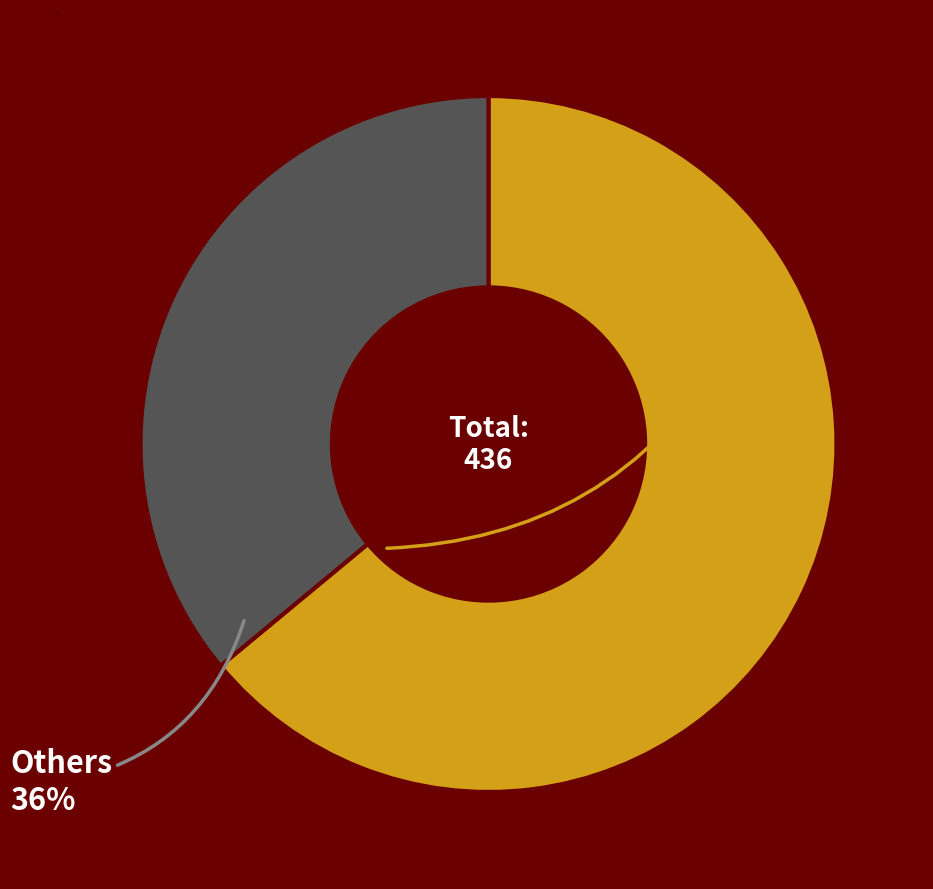

Is it true that Theft is 53% of the pie?

False